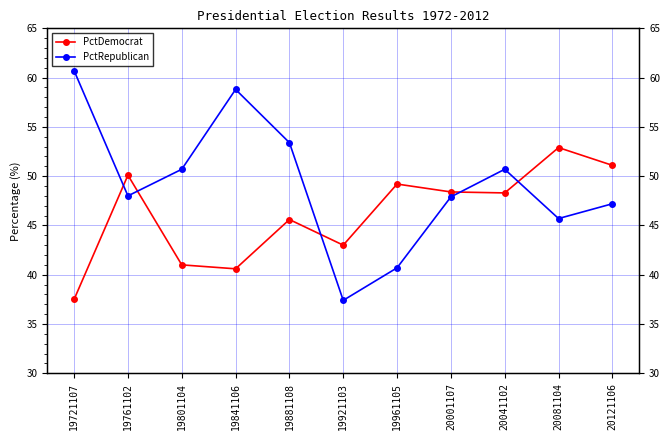

List the series in order of their overall mean, lowest first.

PctDemocrat, PctRepublican